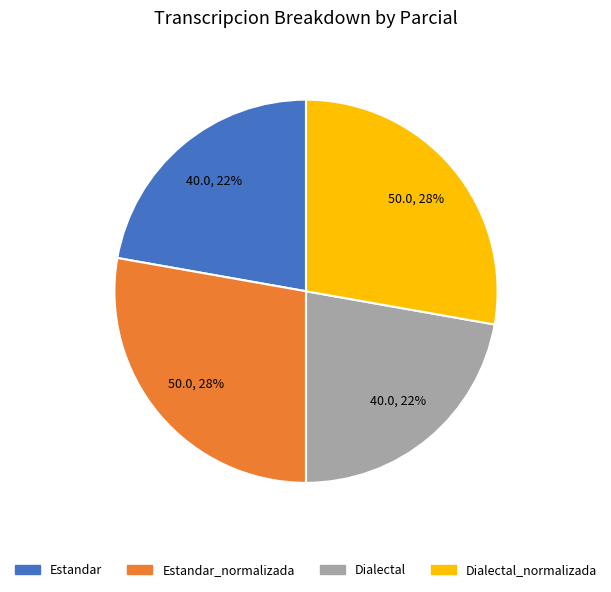

Does any single category account for the majority?

No